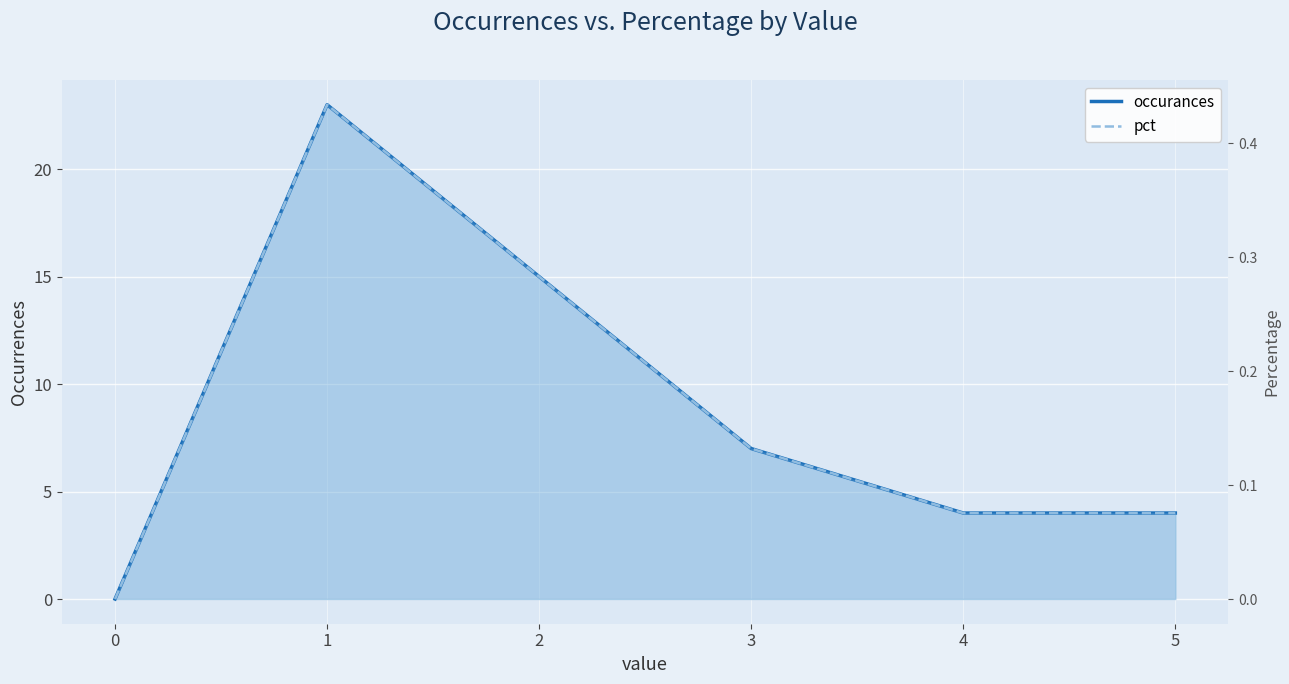

What are all the series names shown in the legend?

occurances, pct